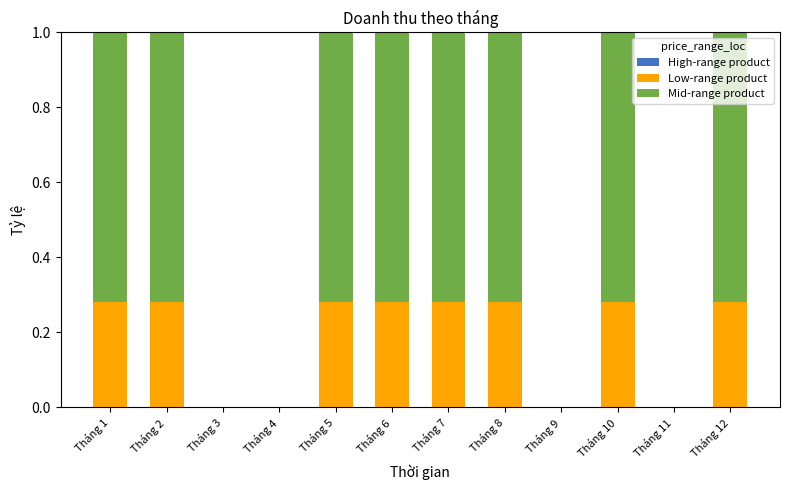

What is the total value across all series at Tháng 10?

1.0